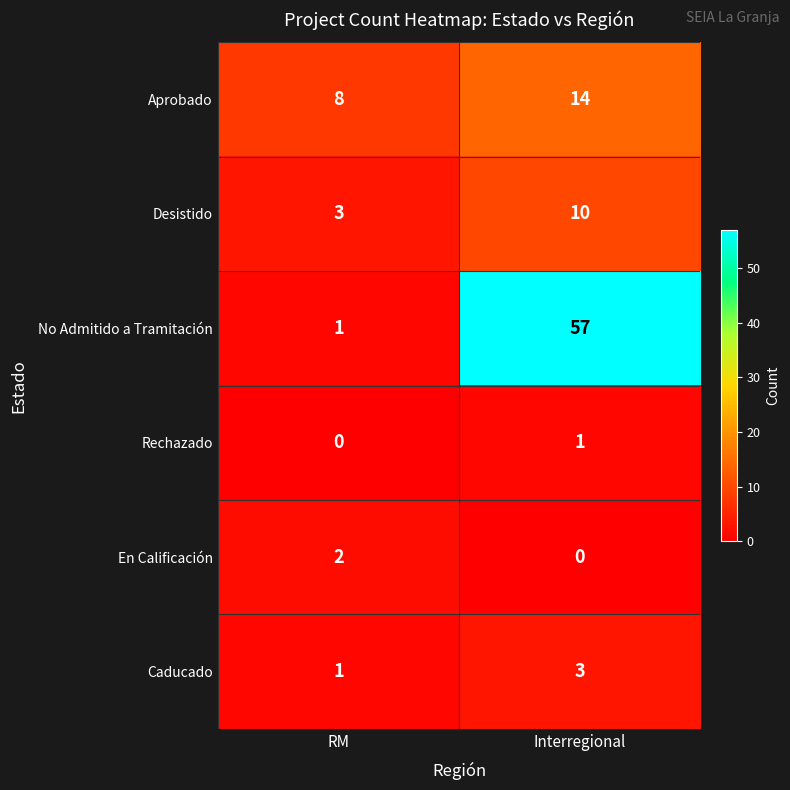

The Aprobado series shows 25 at Interregional. True or false?

False